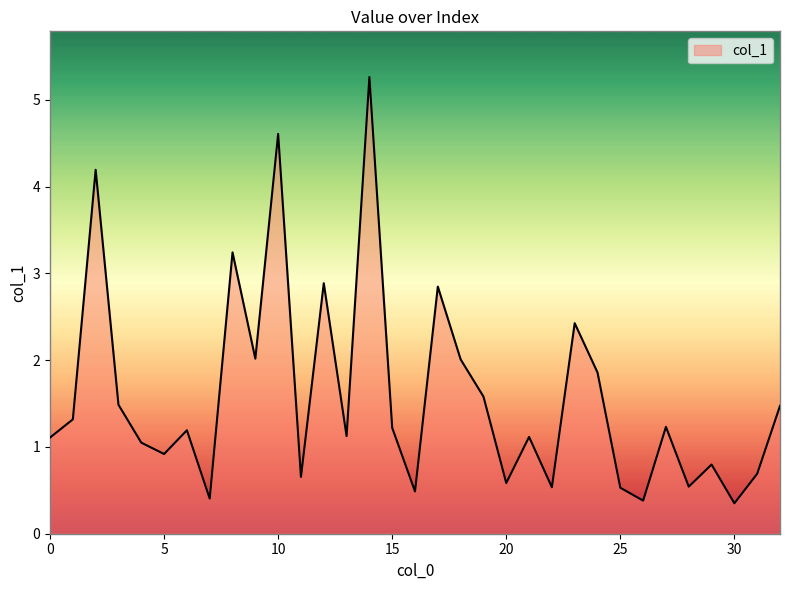

What is the difference between the maximum and minimum values?

4.9